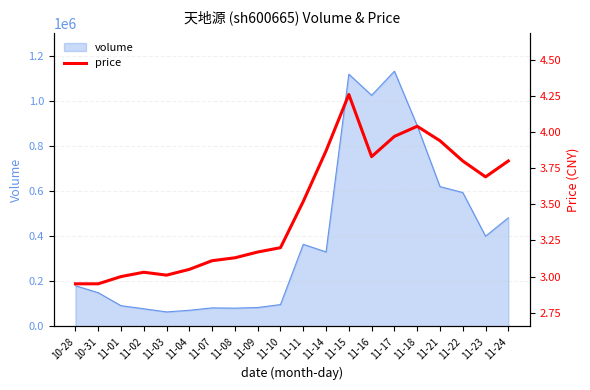

Count the number of categories in the chart.

20